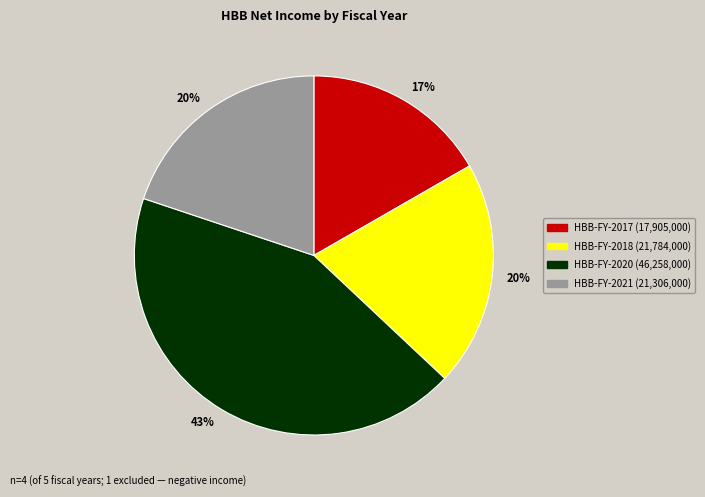

Is there any slice that represents more than half of the pie?

No